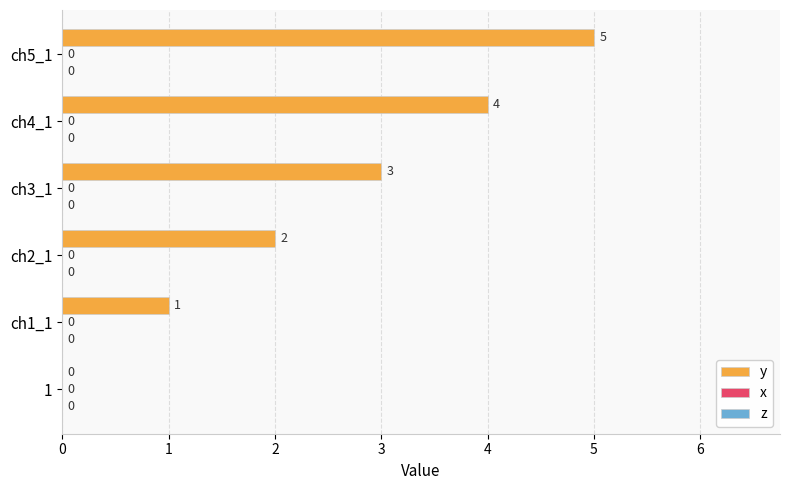

How many categories are shown in the chart?

6